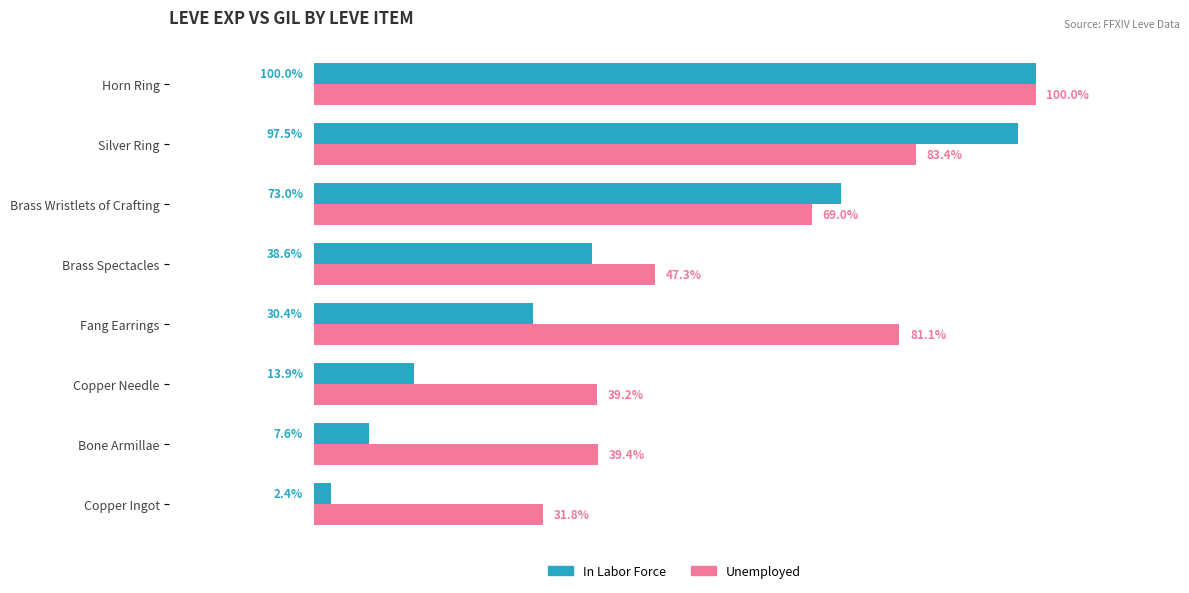

At which label does Unemployed reach its peak?

Horn Ring